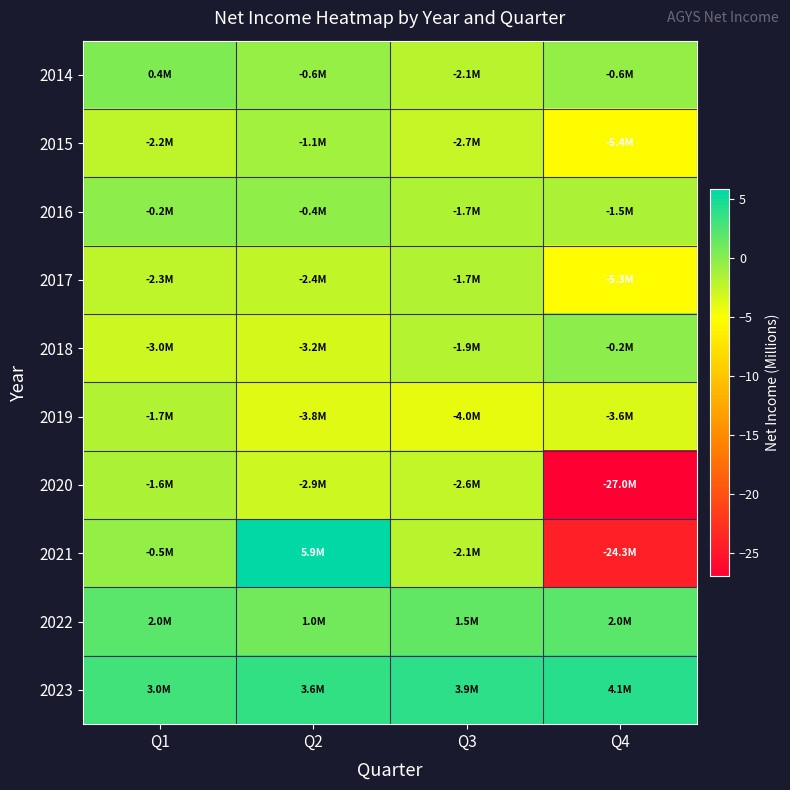

At which category does the chart reach its minimum across all series?

Q4